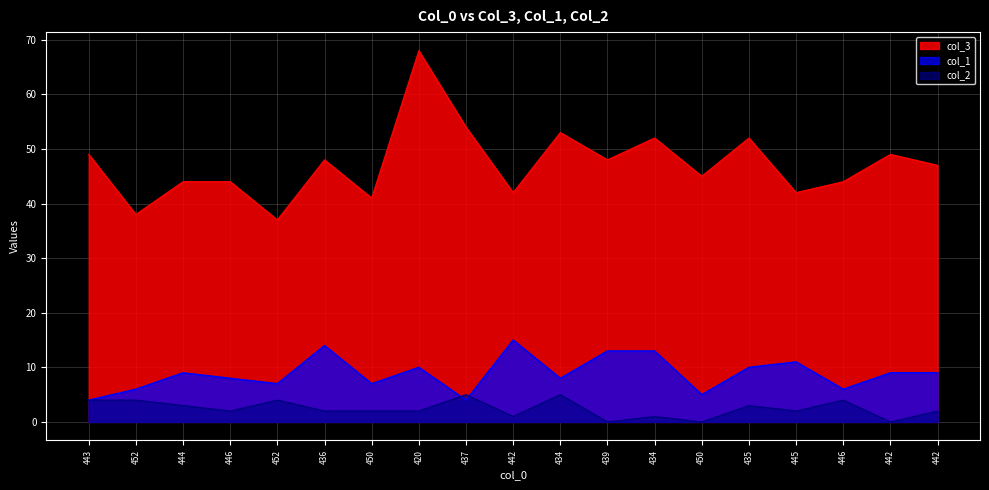

Which series has the largest range (max minus min)?

col_3